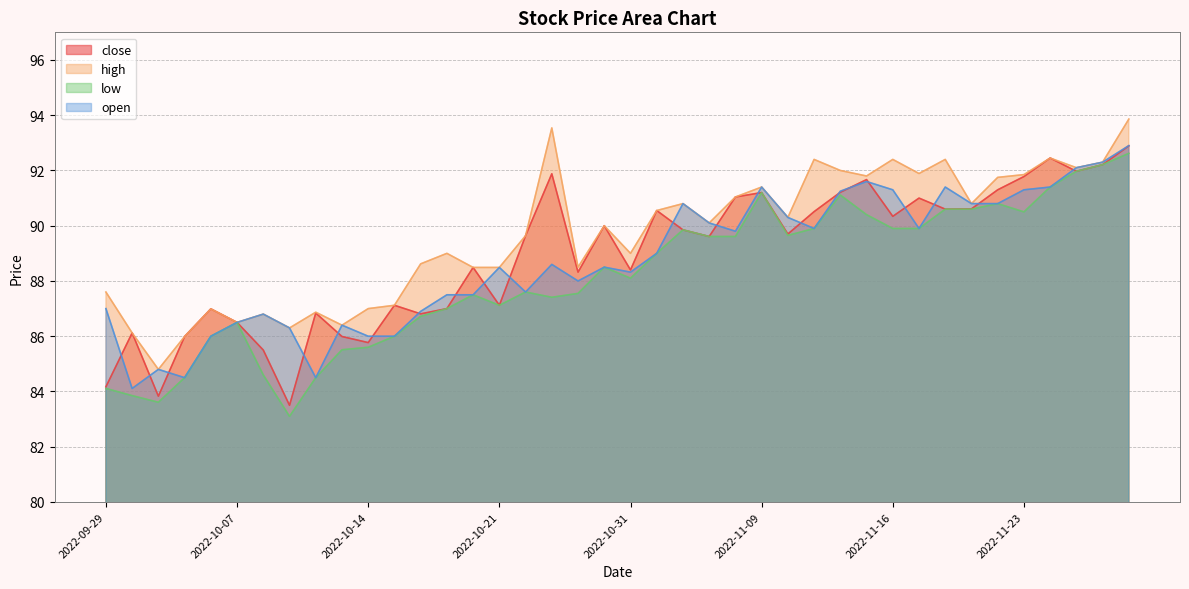

Where is low nearest to the value 87?

2022-10-19